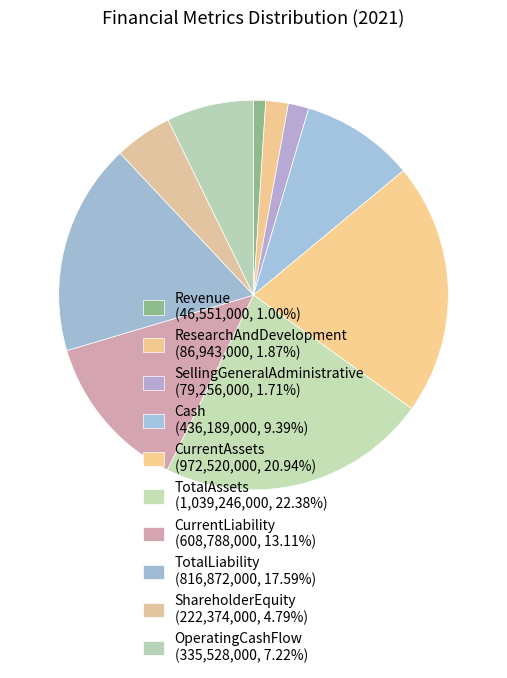

How many slices are in this pie chart?

10